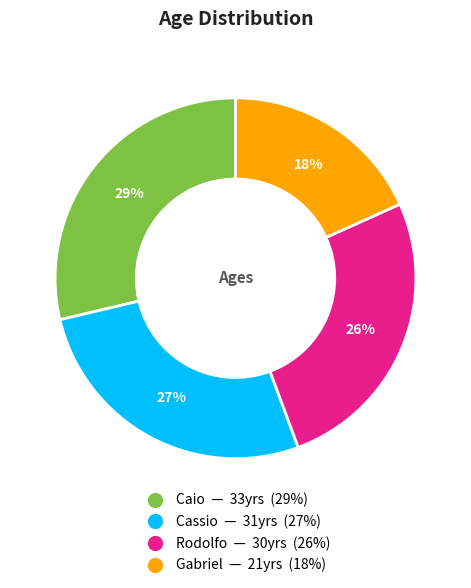

Is there any slice that represents more than half of the pie?

No